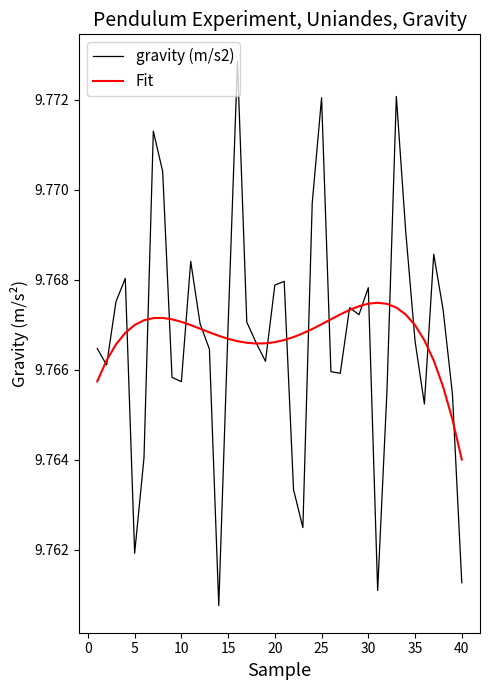

List the series in order of their peak value, highest first.

gravity (m/s2), Fit